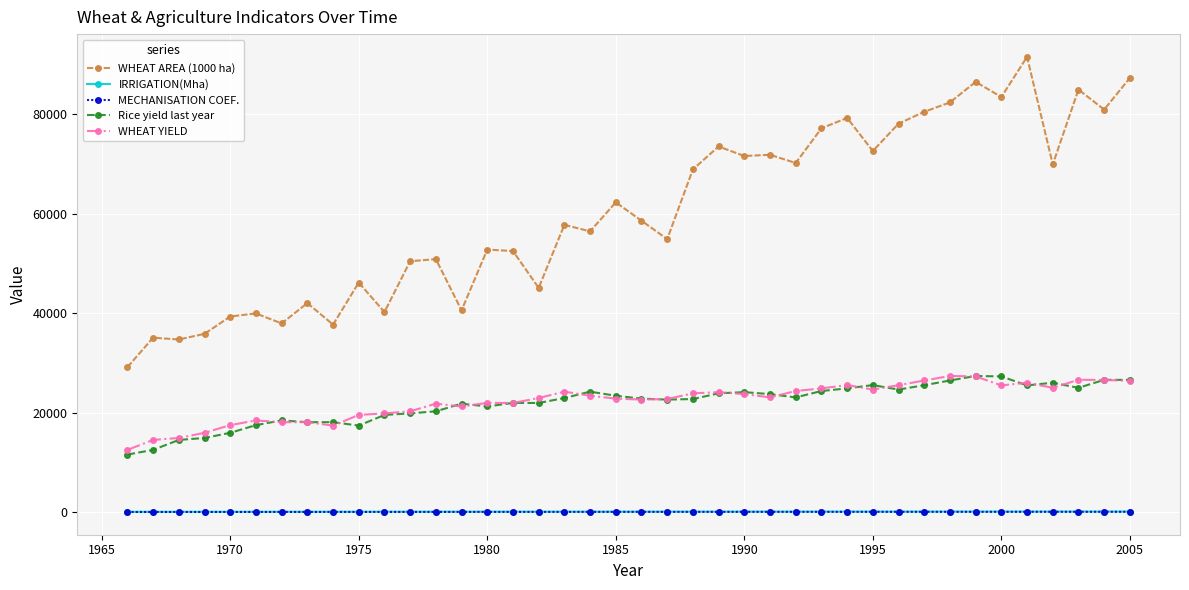

True or false: WHEAT AREA (1000 ha) and IRRIGATION(Mha) cross at least once.

False